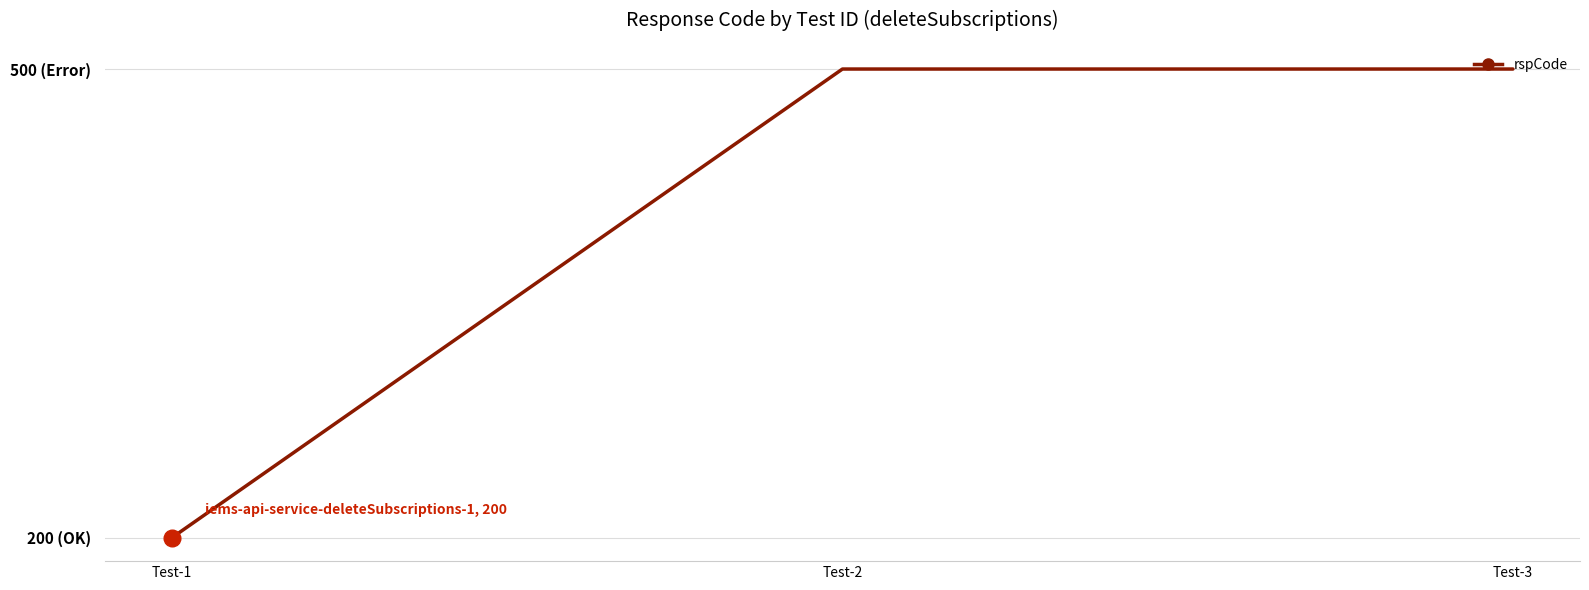

Is this an area chart (filled region under the line)?

No